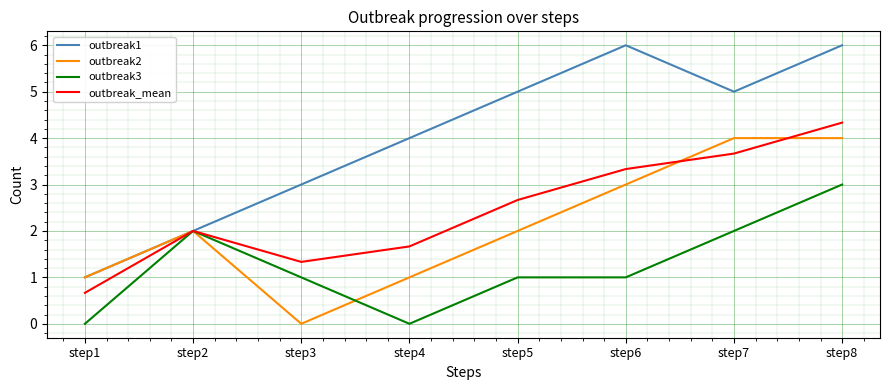

The value of outbreak1 at step1 is 1.0. True or false?

True